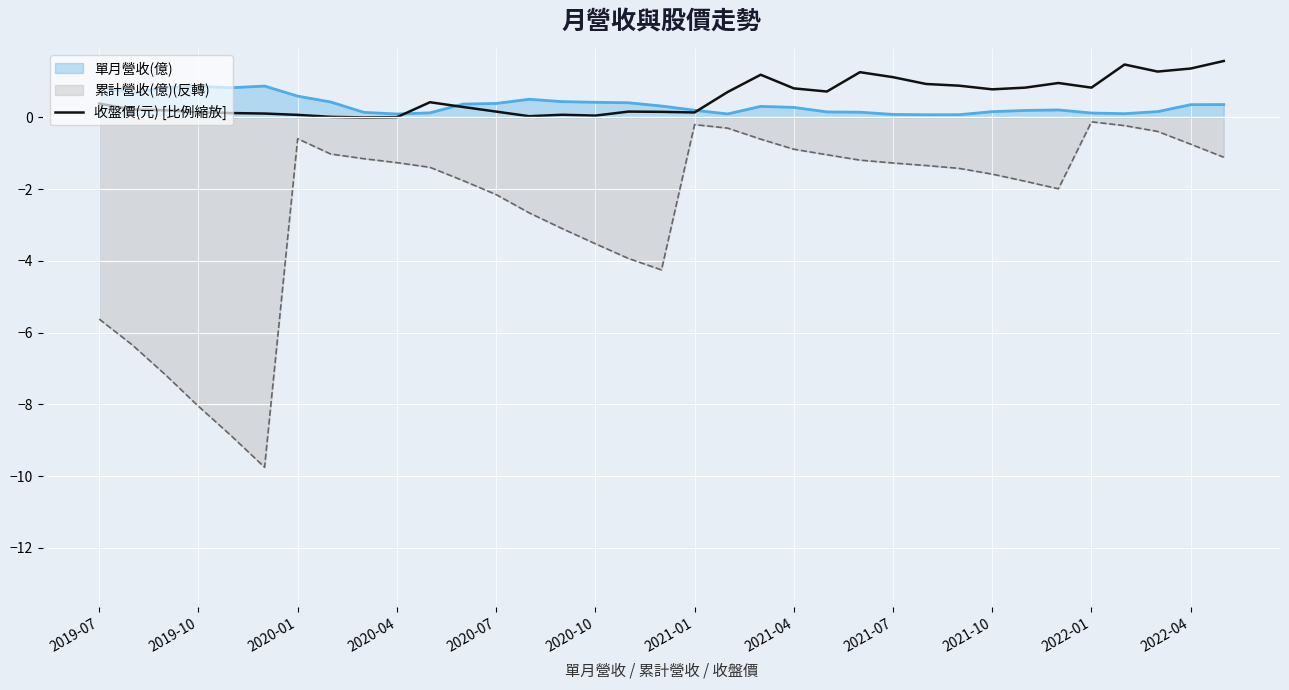

Is it true that the value at 29 is 1.4?

False